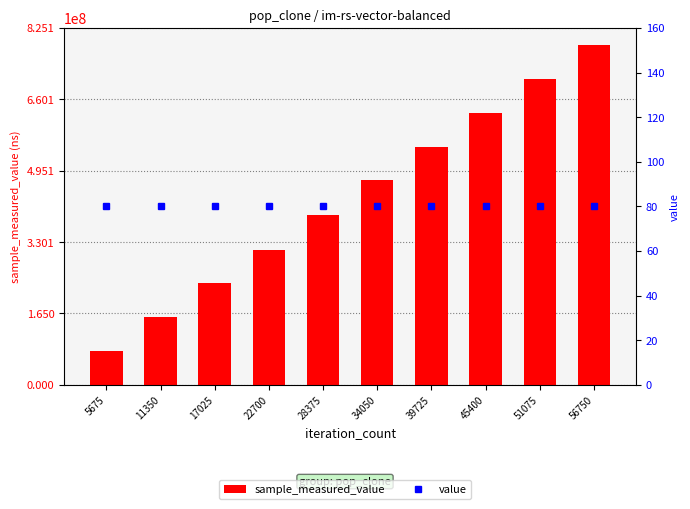

What is the spread (max minus min) of values at 22700?

312099558